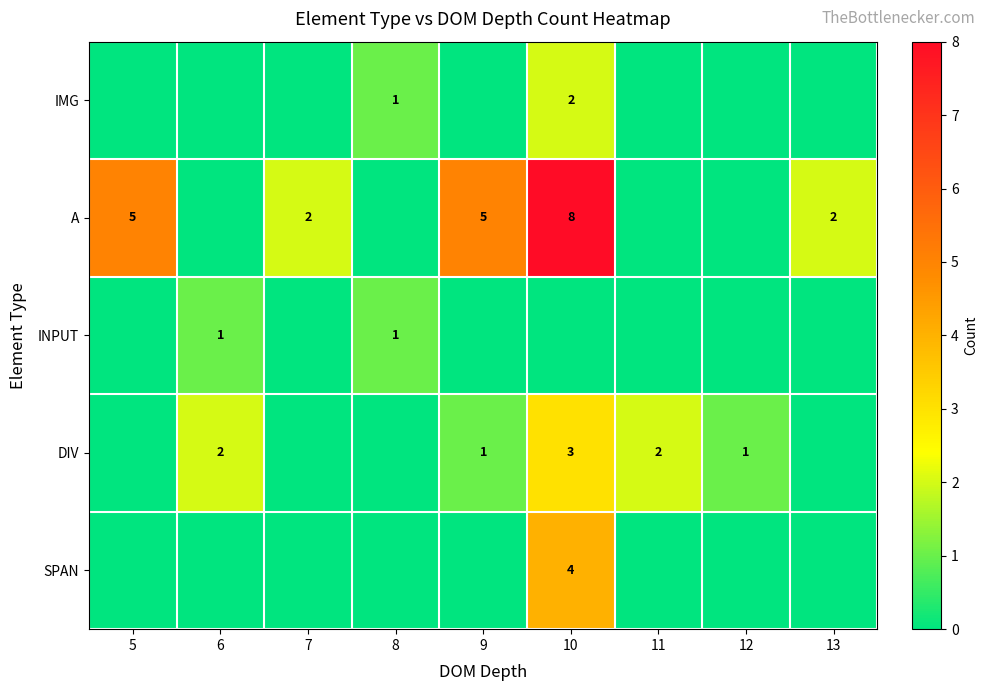

True or false: row_3 has a value of 0 at 13.

True